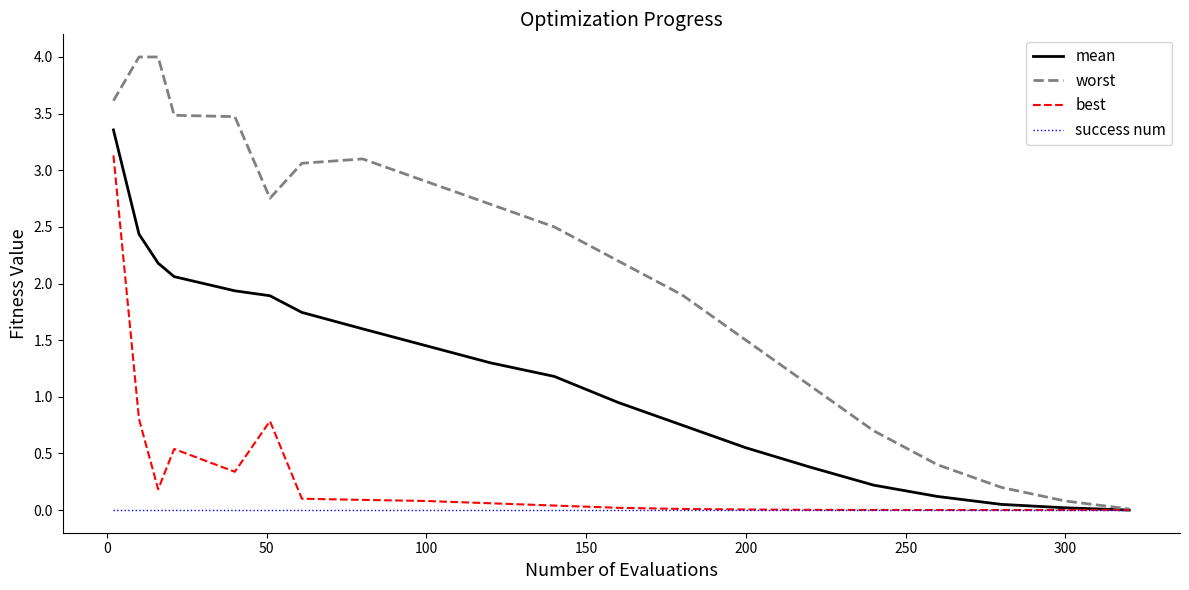

What is the average value of the best series?

0.3